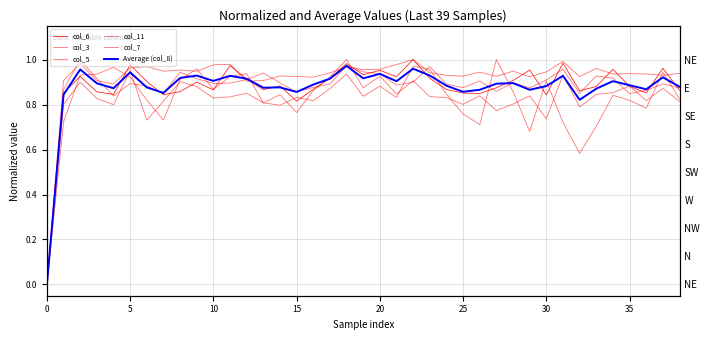

Which series has the largest total across all categories?

col_11